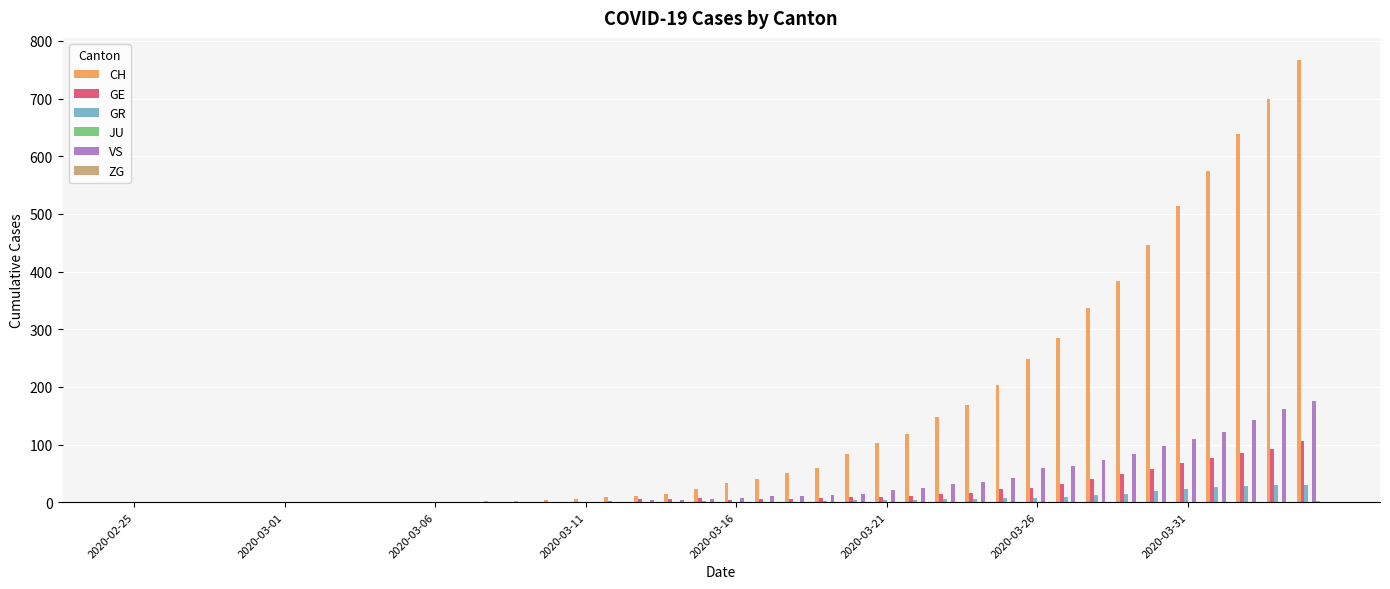

Which series has the largest total across all categories?

CH